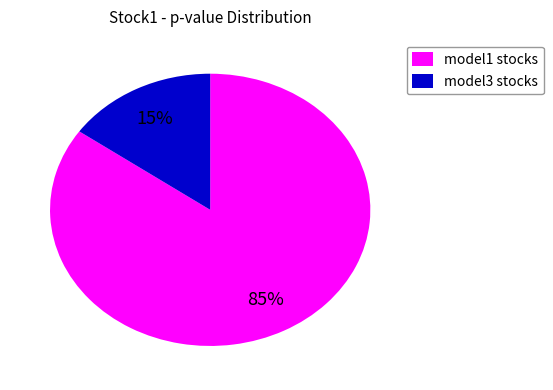

To the nearest percent, what is the difference between the largest and smallest slice percentages?

70%